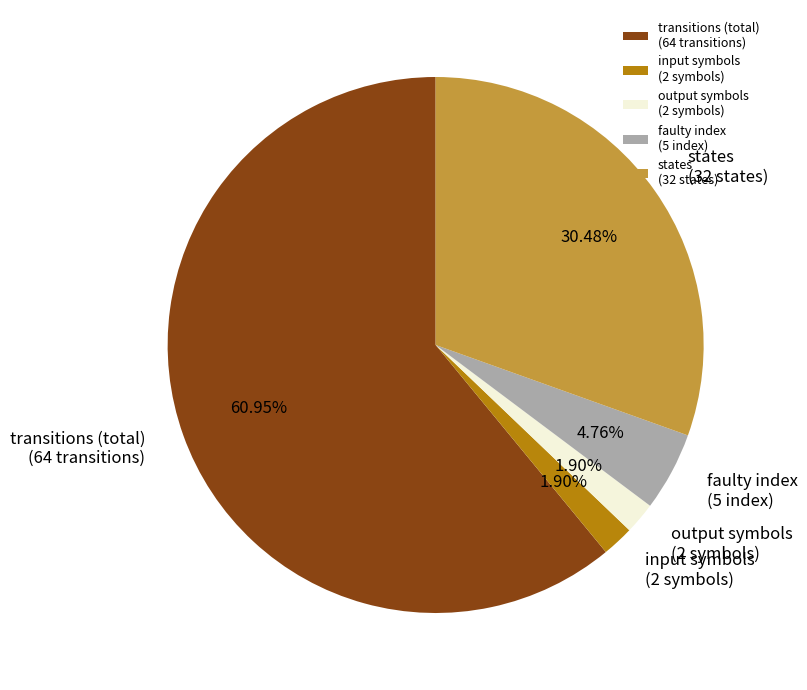

Is the sum of transitions (total) (64 transitions) and faulty index (5 index) greater than half?

Yes